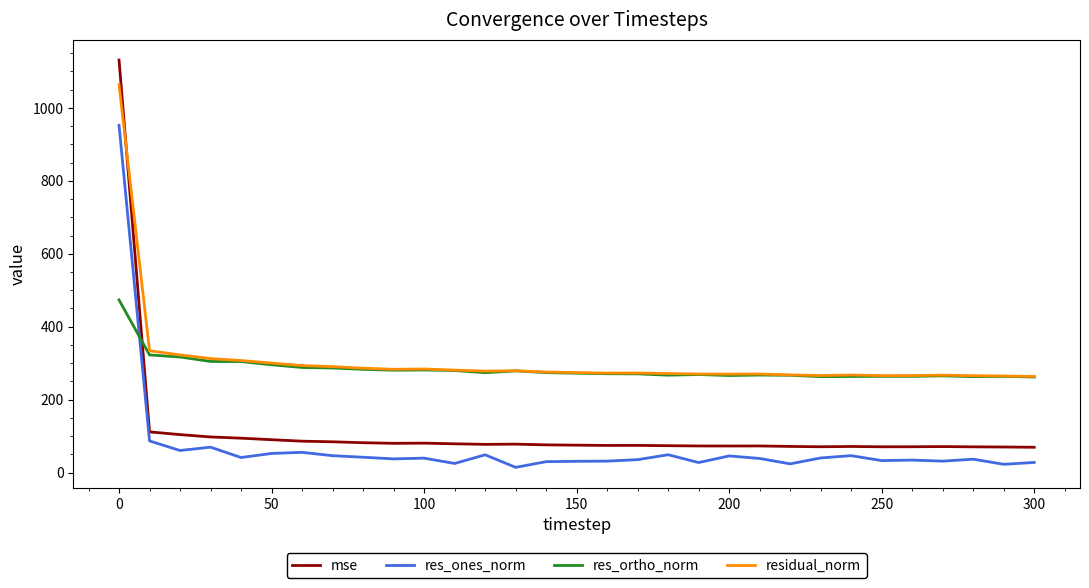

Rank the series by their maximum value, from highest to lowest.

mse, residual_norm, res_ones_norm, res_ortho_norm